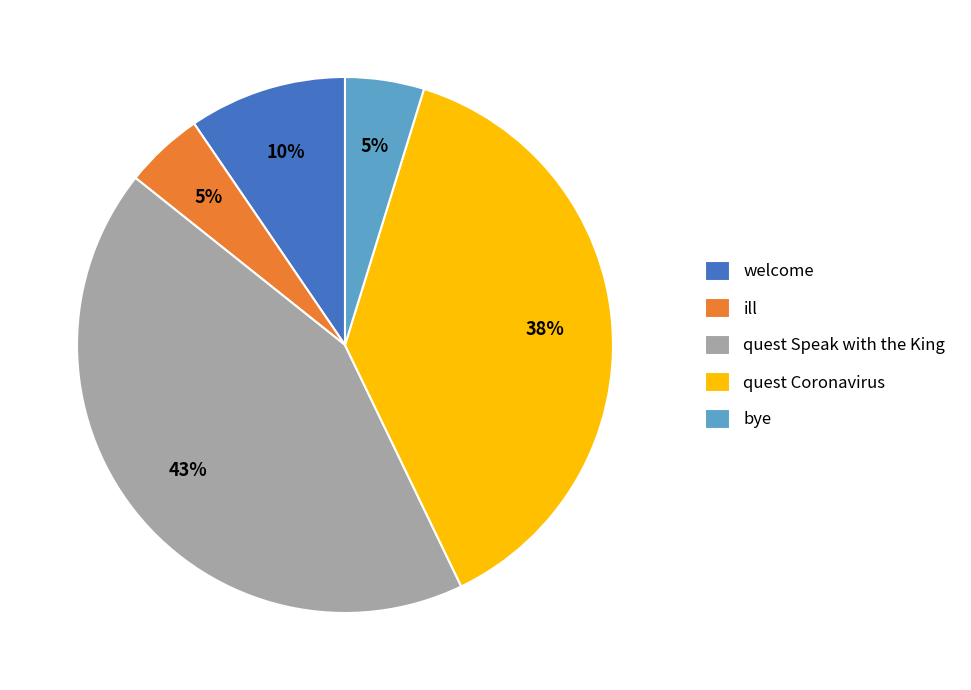

To the nearest percent, what is the difference between the quest Coronavirus and bye slice percentages?

33%